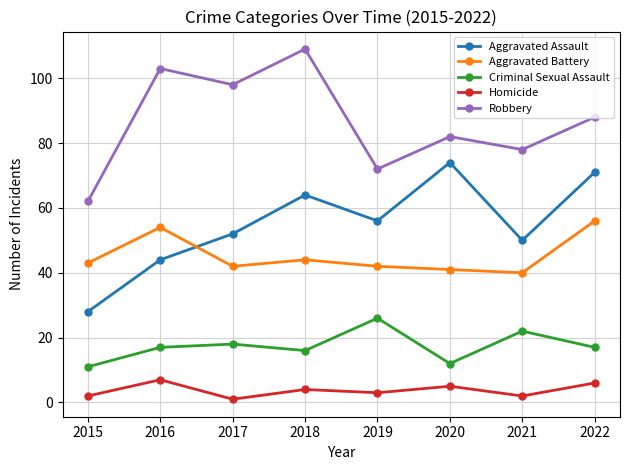

How many distinct data groups are displayed?

5